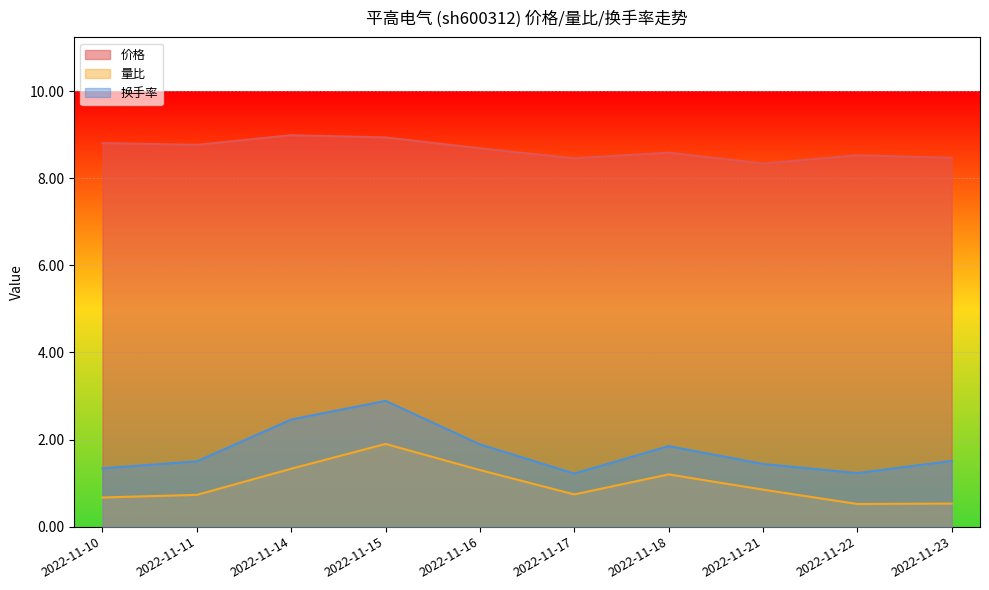

What value does the 换手率 series have at 2022-11-23?

1.5